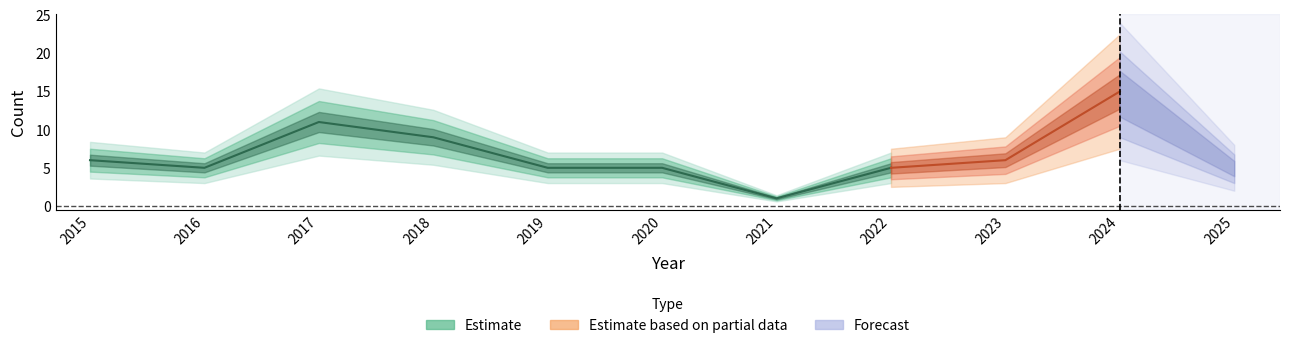

At which category is the sum across all series the highest?

2024